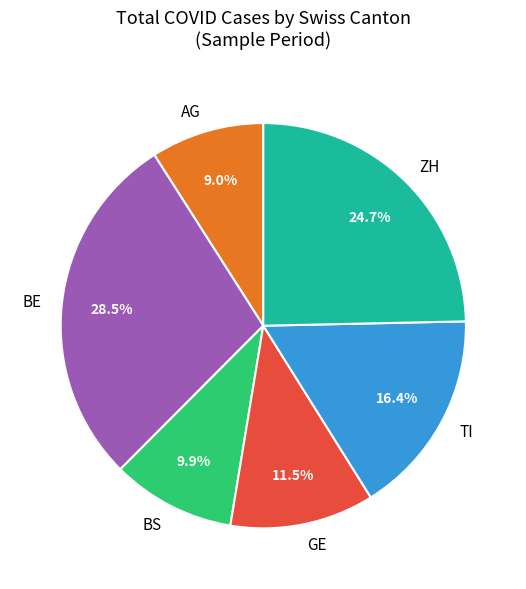

Which category has the smallest portion of the pie?

AG